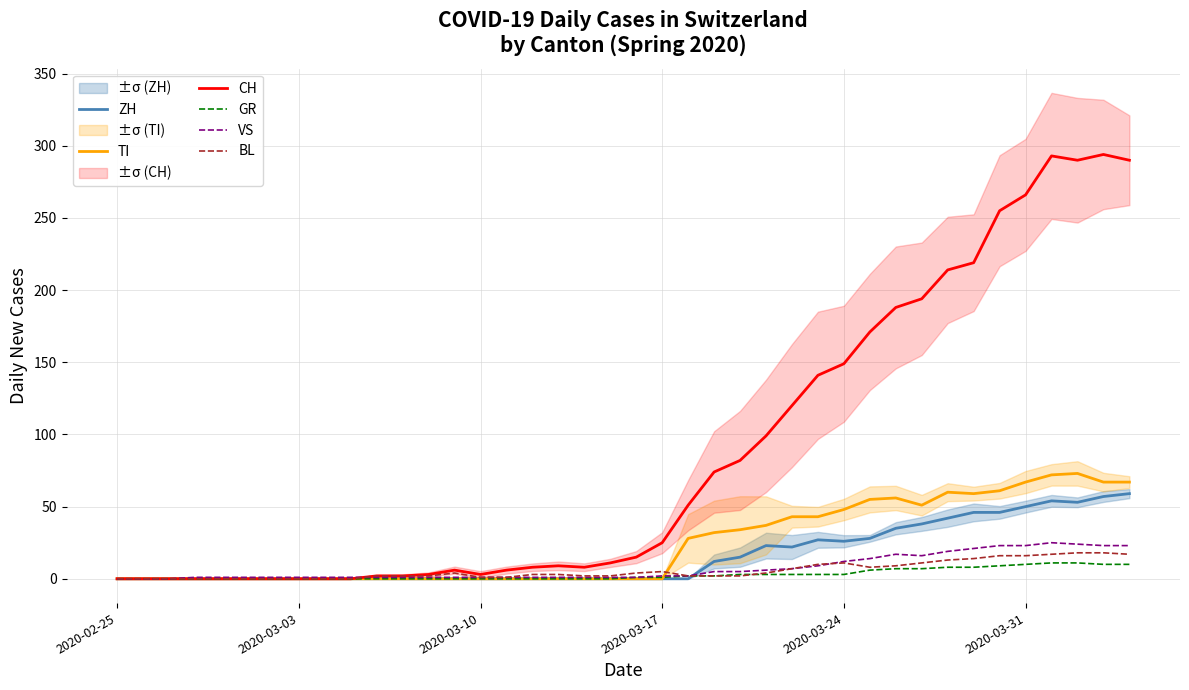

At which label is CH closest to 147?

2020-03-24